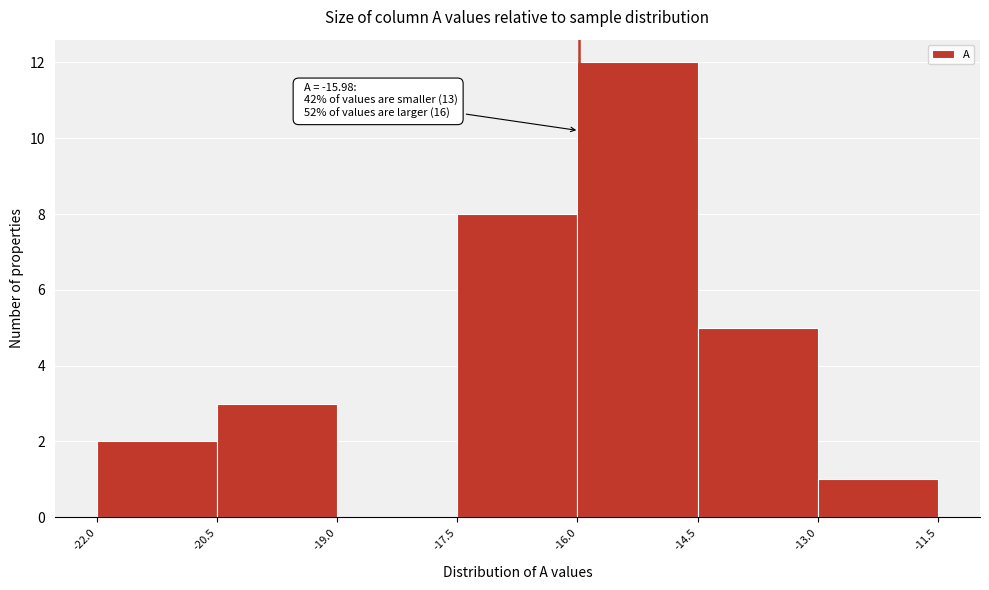

Over which range of the x-axis is the bar tallest?

-16.0 to -14.5